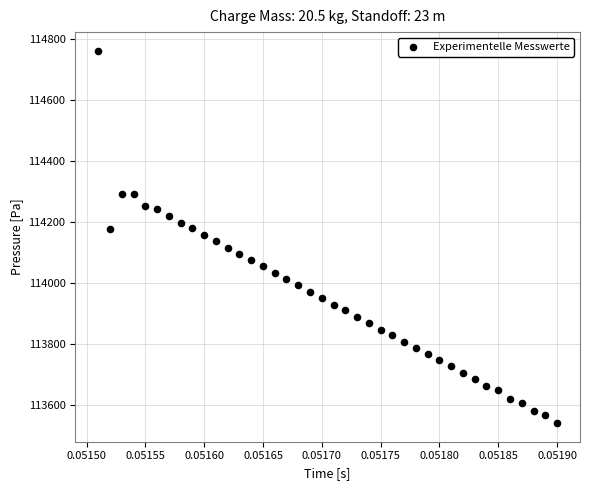

What is the range of Y values (max minus min)?

1223.4